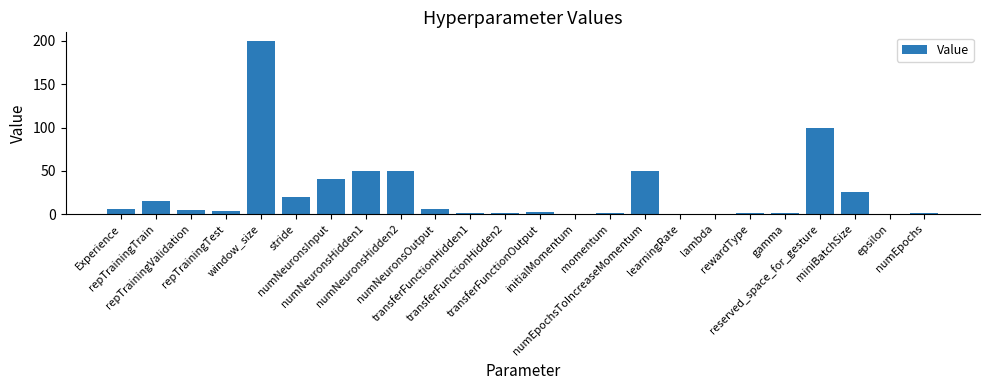

Which label corresponds to the largest value in the chart?

window_size